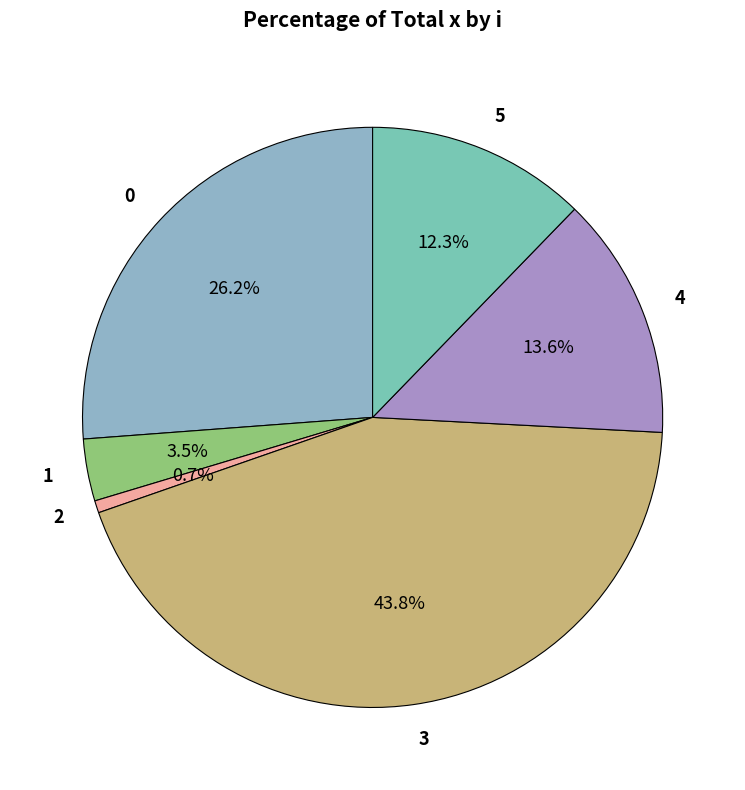

How many slices are in this pie chart?

6